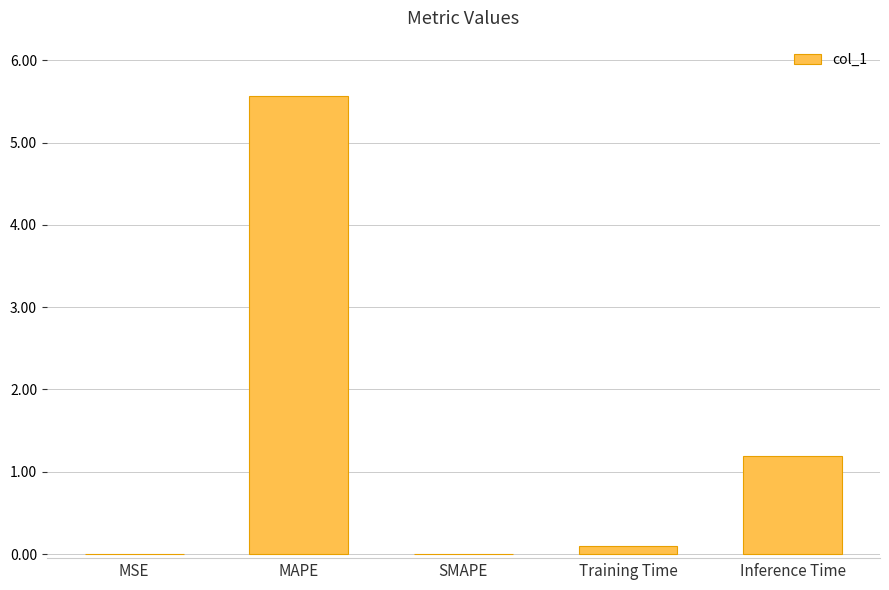

Does the chart contain stacked bars?

No